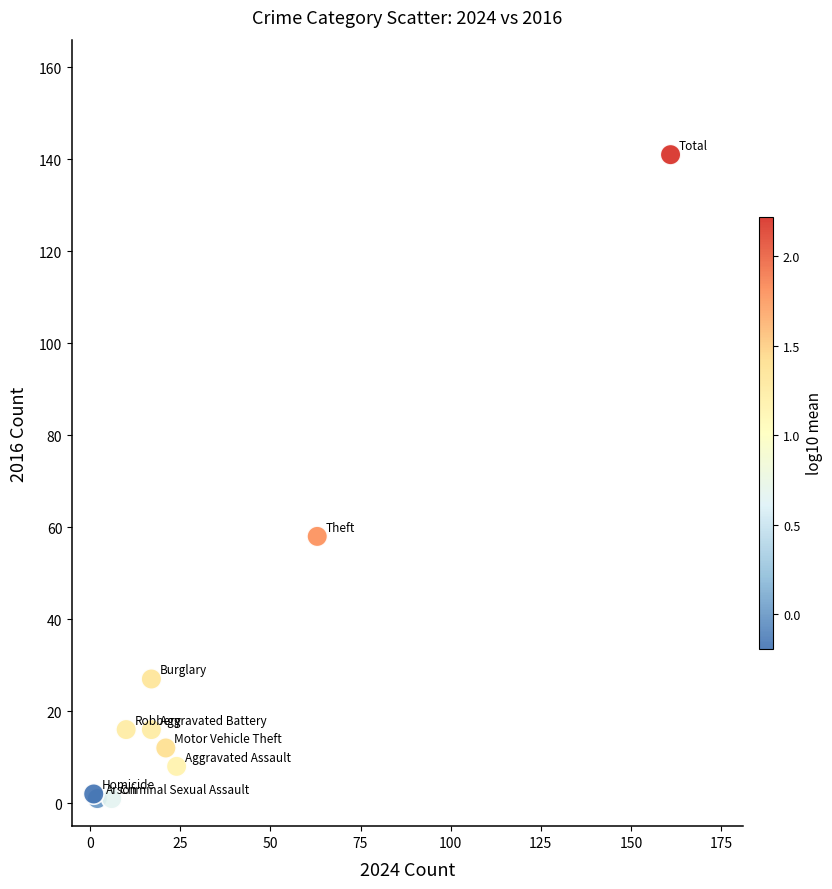

What Y value in the scatter plot is closest to 71?

58